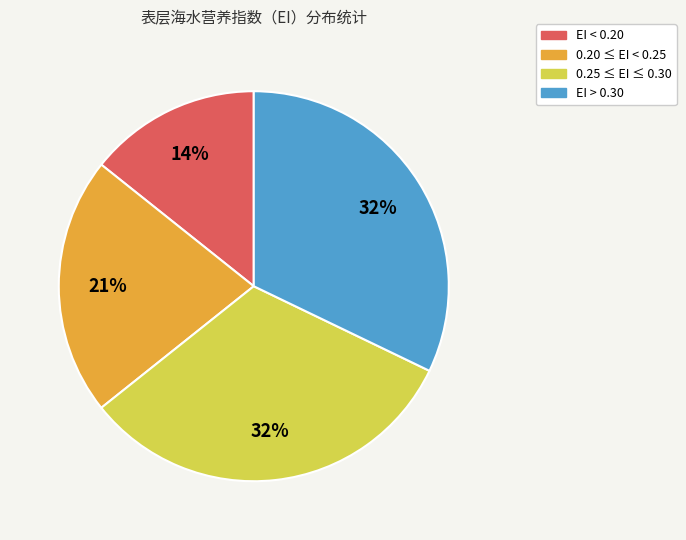

Is there a majority slice in this chart?

No